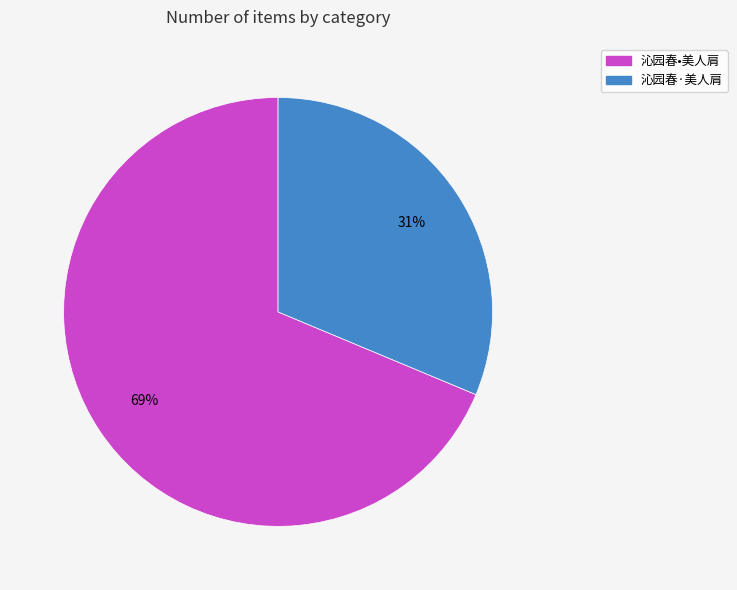

What is the ratio of the value at 沁园春•美人肩 to the value at 沁园春·美人肩?

2.2